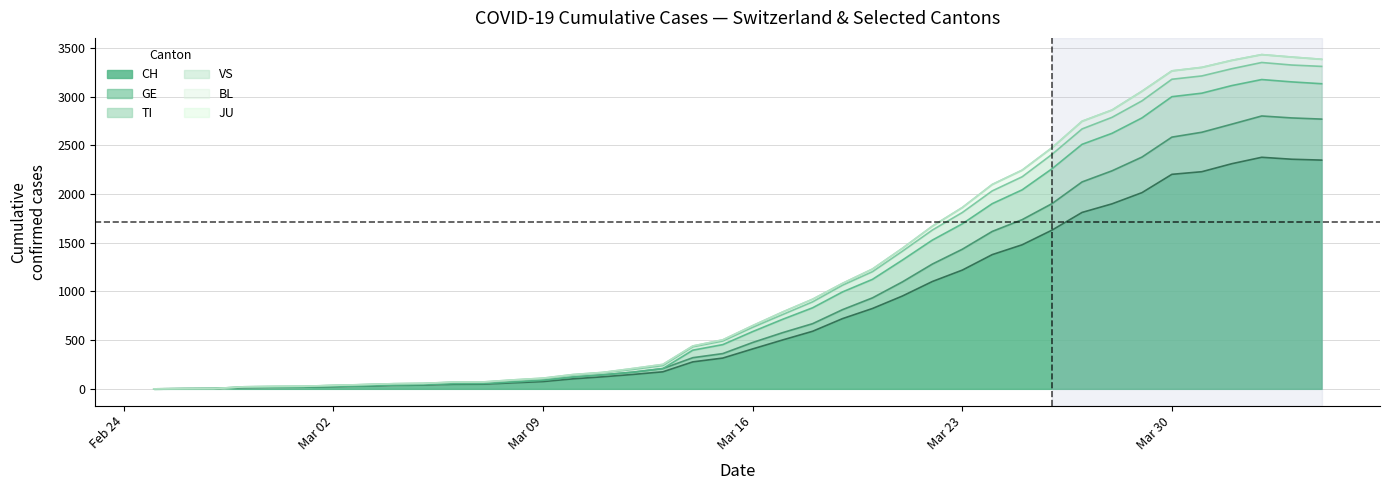

What is the maximum value for CH?

2377